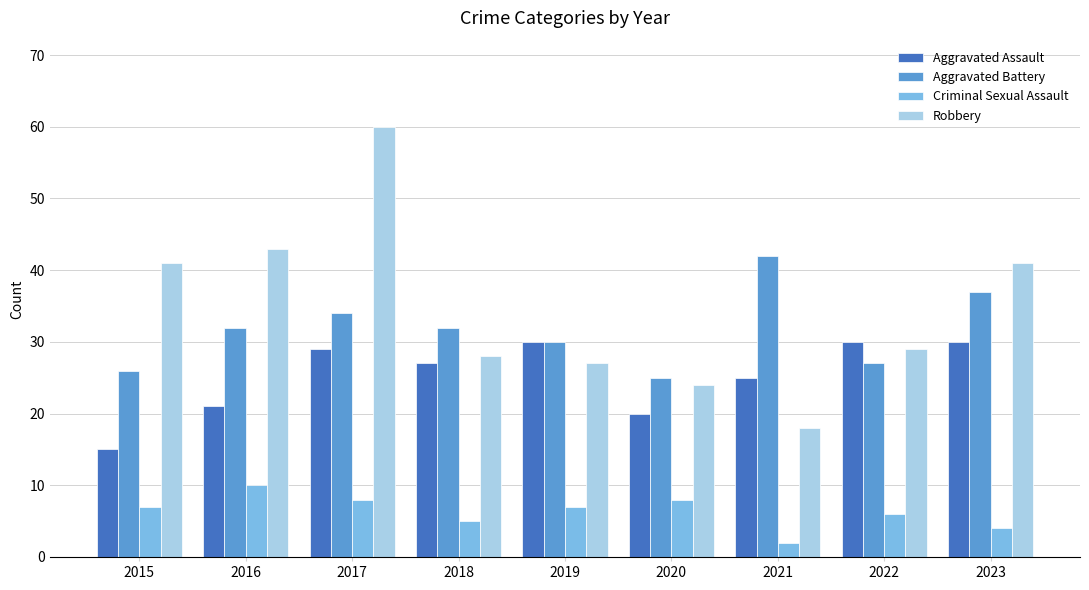

Which series has the widest spread of values?

Robbery